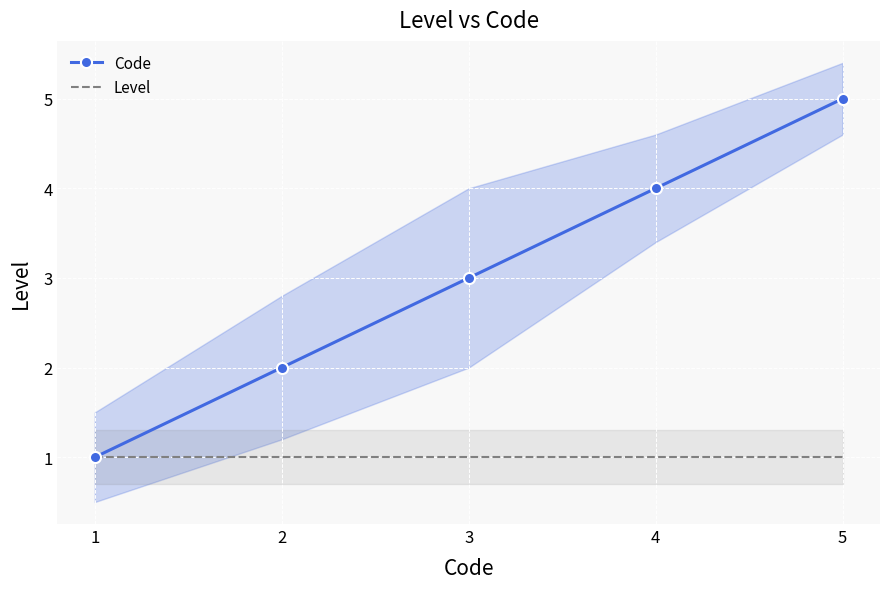

Between 3 and 5, which series saw the biggest shift?

Code